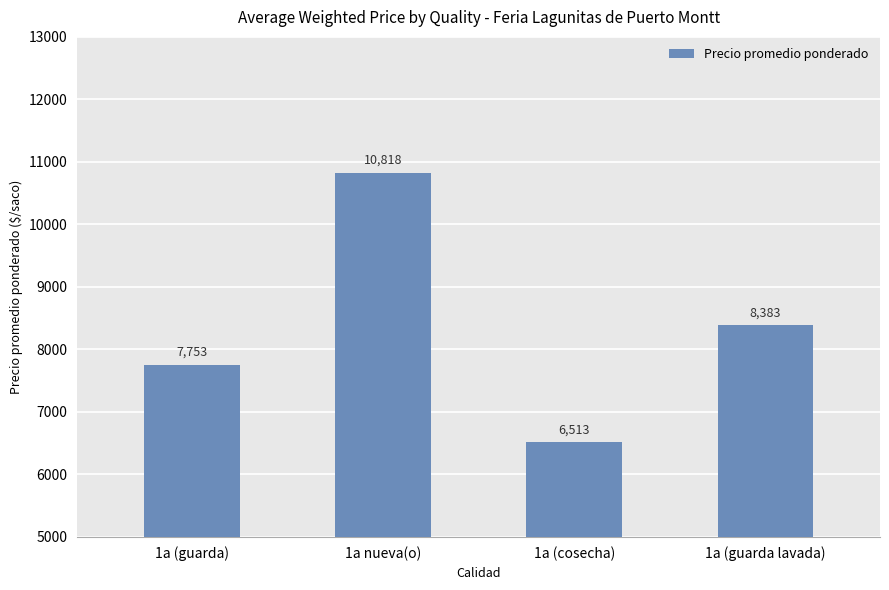

The chart shows a value of 1715 at 1a (cosecha). True or false?

False